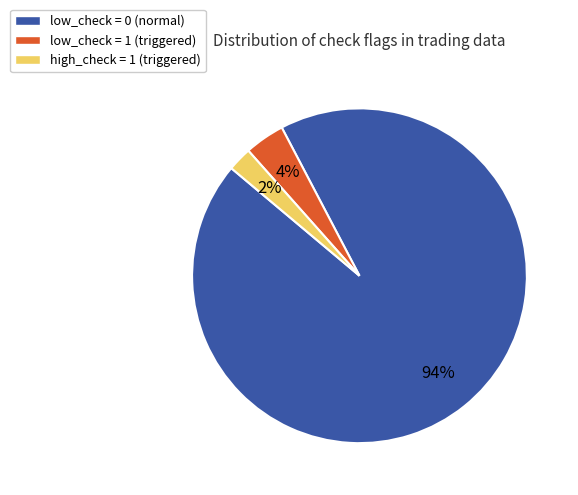

Do high_check = 1 (triggered) and low_check = 1 (triggered) together represent more than half of the pie?

No